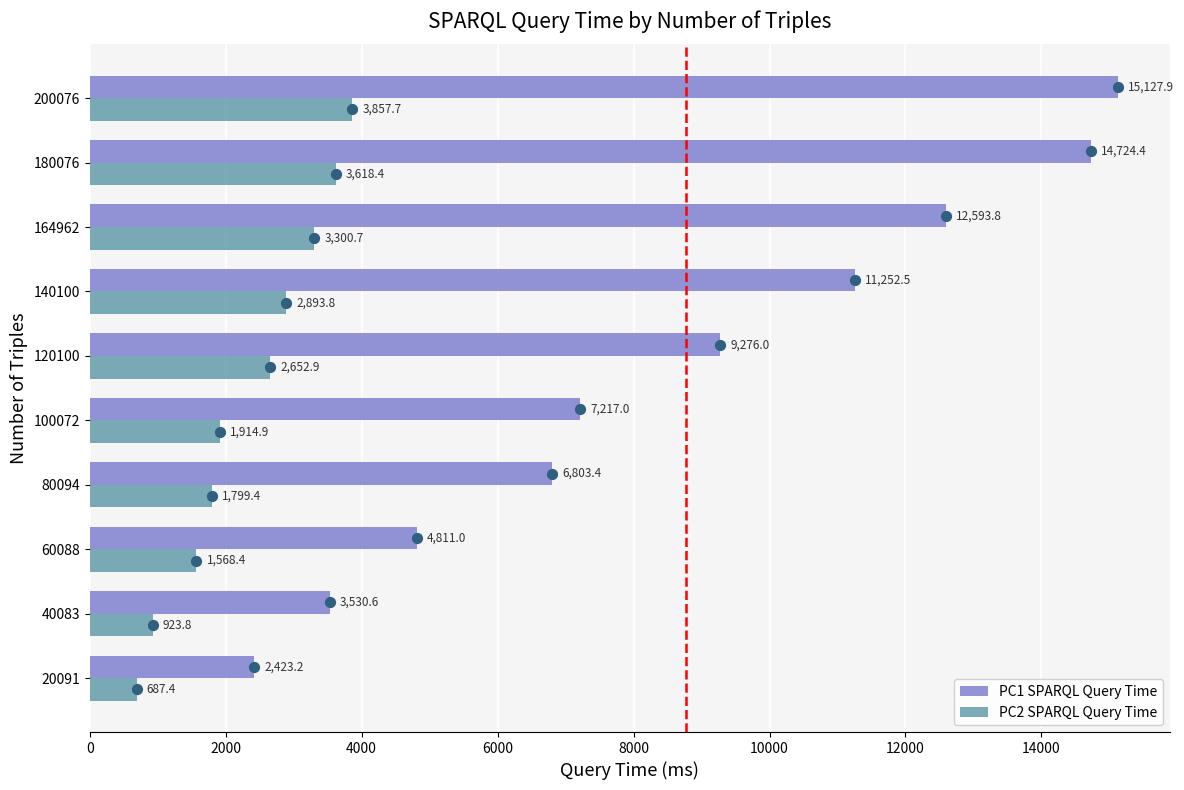

Which series has the widest spread of Y values?

PC1 SPARQL Query Time